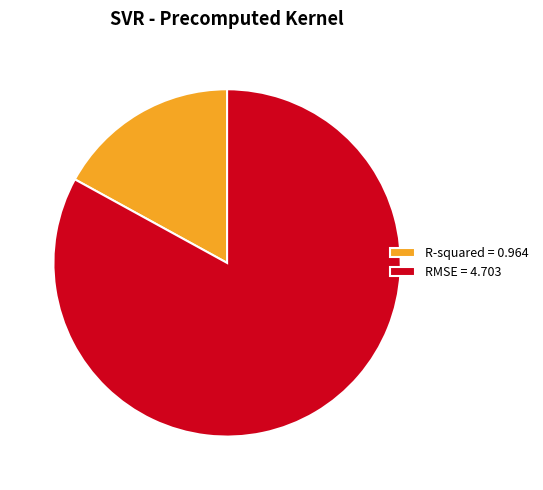

Which has a higher value, RMSE = 4.703 or R-squared = 0.964?

RMSE = 4.703